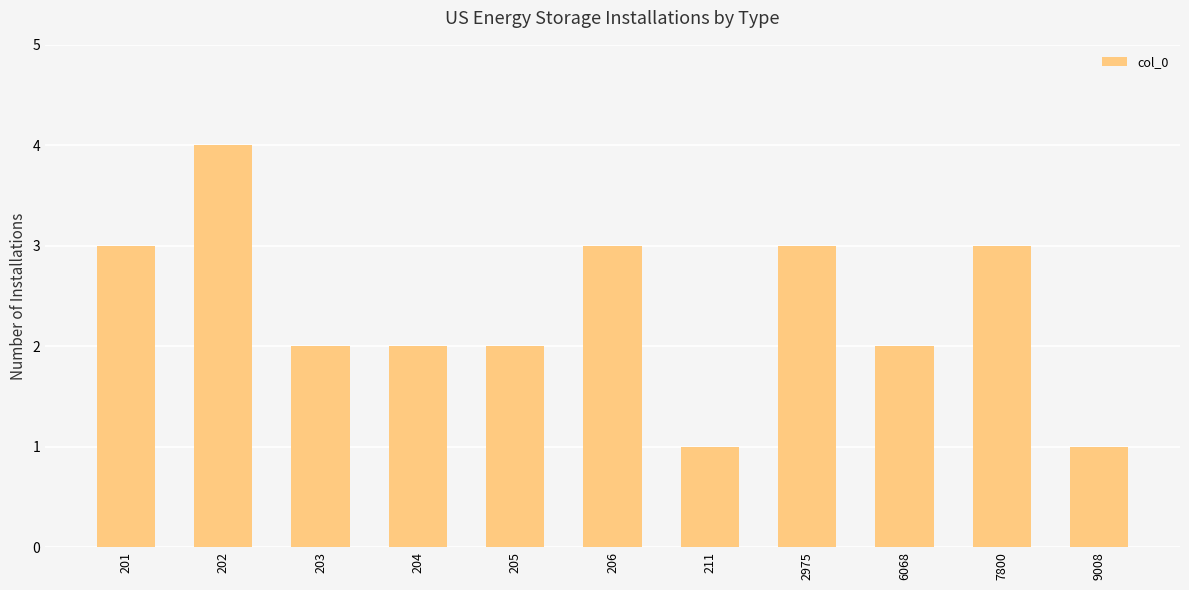

What is the sum of the values at 2975 and 211?

4